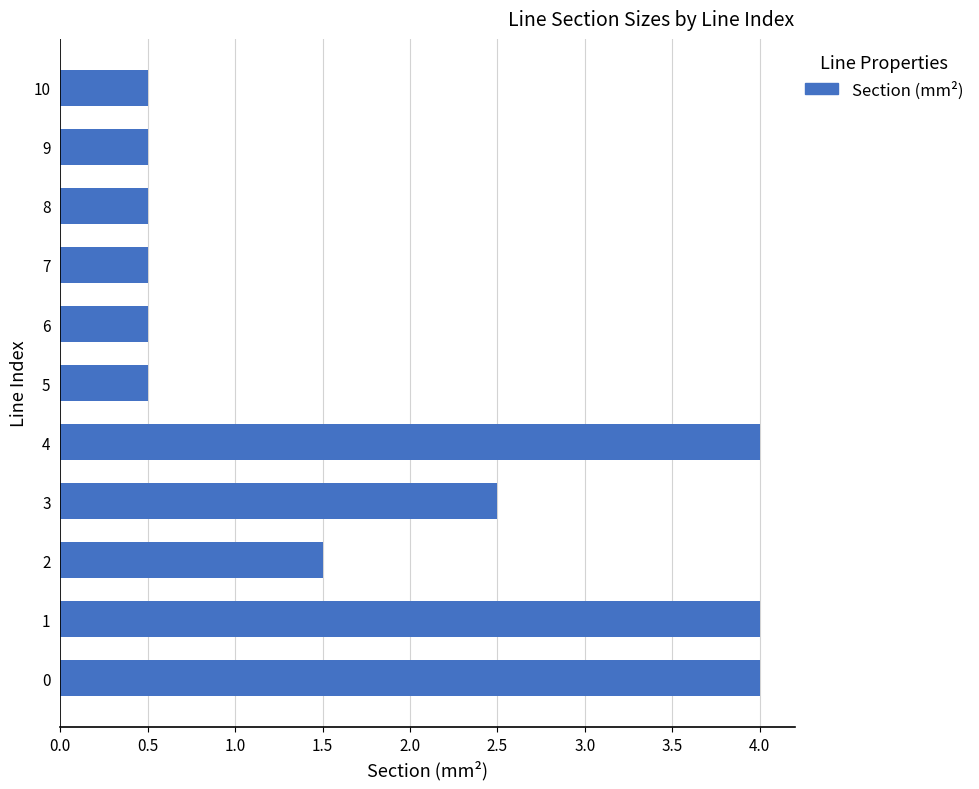

Reading bottom to top, extract all data points from this chart.

0=4.0	1=4.0	2=1.5	3=2.5	4=4.0	5=0.5	6=0.5	7=0.5	8=0.5	9=0.5	10=0.5